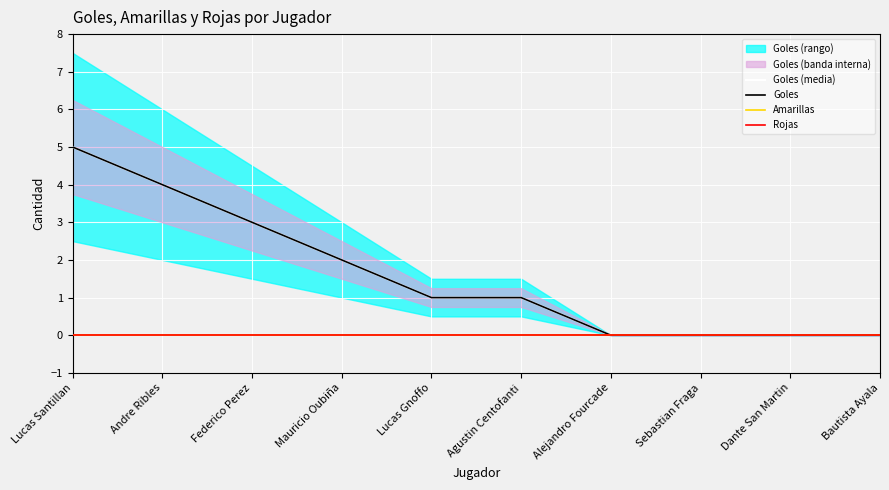

What is the difference between the second highest and second lowest values in the Goles series?

4